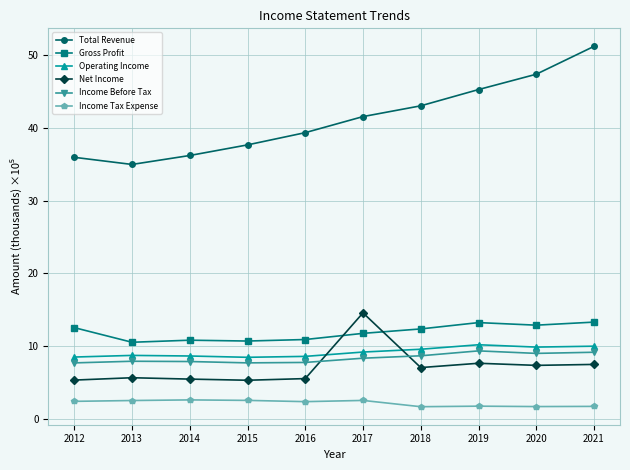

Which series ends up on top after the final intersection of Net Income and Income Before Tax?

Income Before Tax